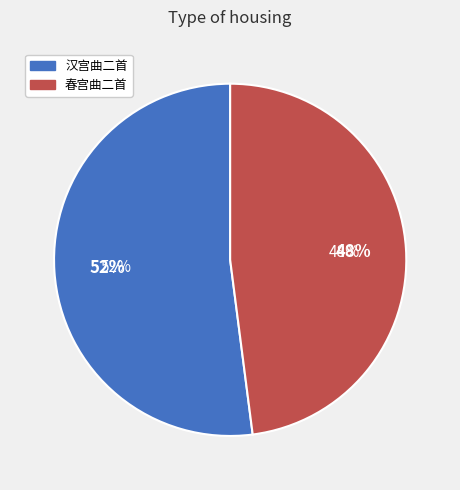

What is the smallest slice in the pie chart?

春宫曲二首 其一